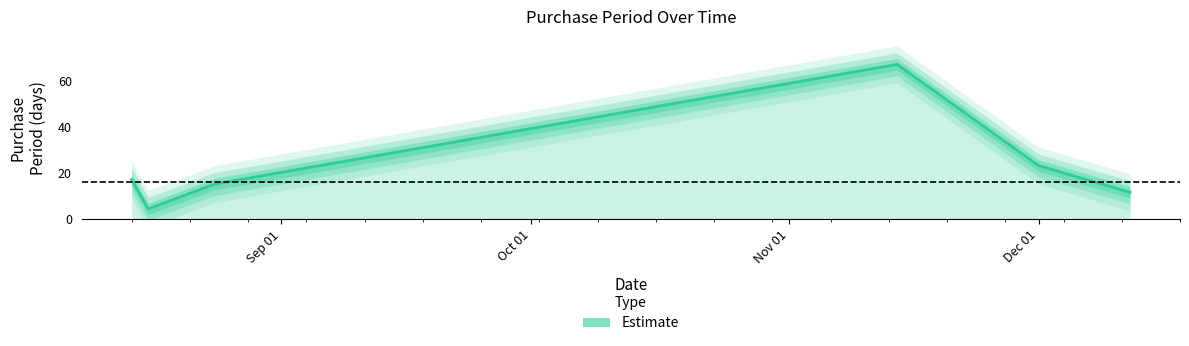

How many interior local peaks (higher than both neighbors) does the data have?

1